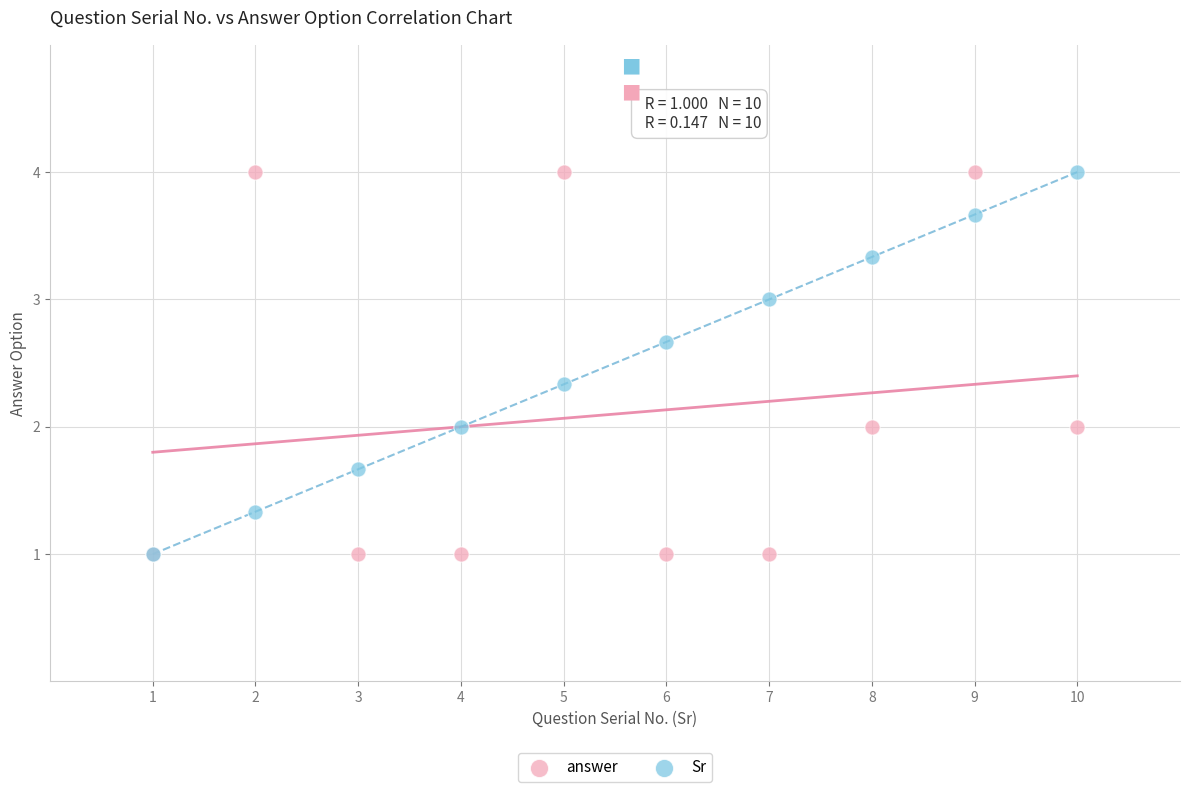

What are all the series names shown in the legend?

answer, Sr